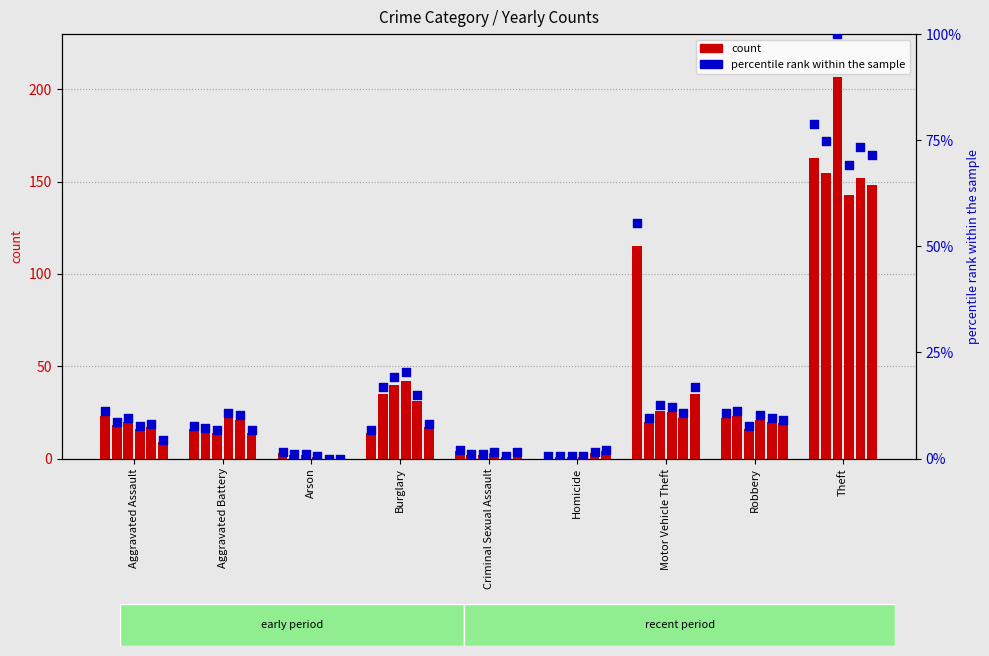

Between Motor Vehicle Theft and Criminal Sexual Assault, which is larger?

Motor Vehicle Theft